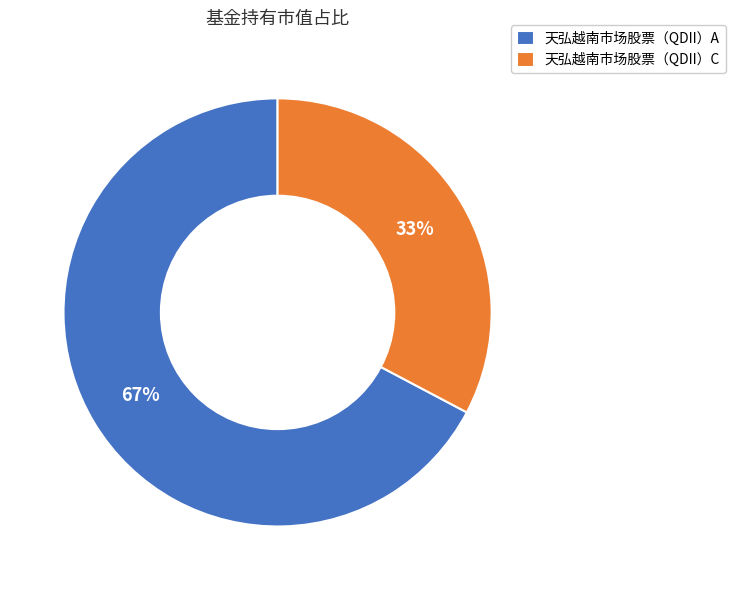

Is it true that 天弘越南市场股票（QDII）C is 48% of the pie?

False